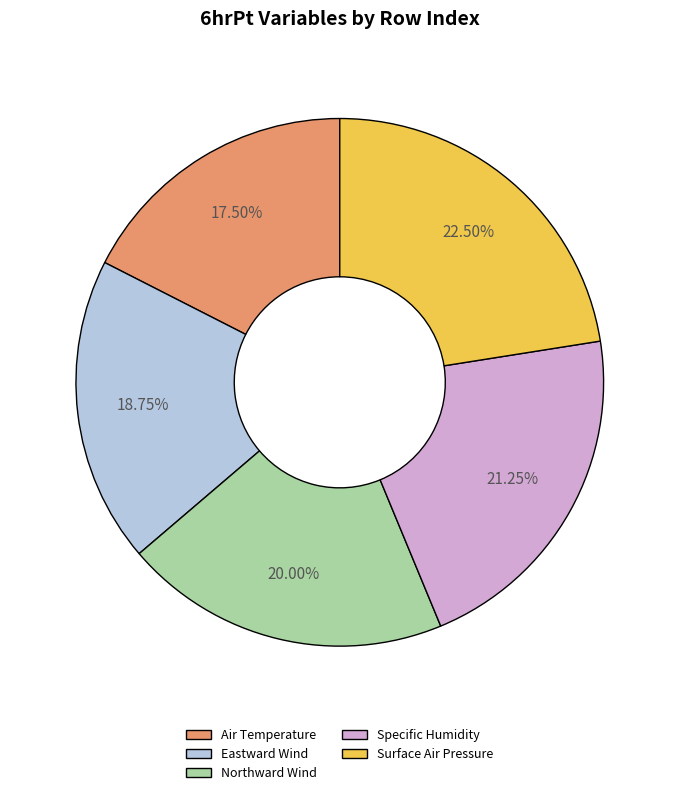

To the nearest percent, what is the difference between the largest and smallest slice percentages?

5%